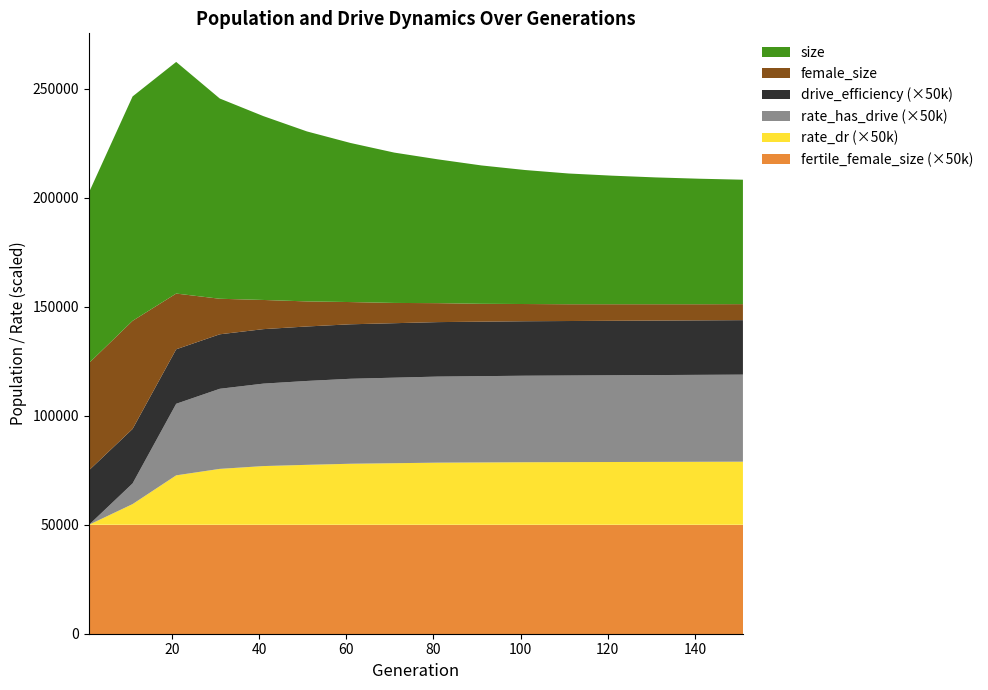

Reading right to left, extract all data points from this chart.

fertile_female_size: 151=1.0	141=1.0	131=1.0	121=1.0	111=1.0	101=1.0	91=1.0	81=1.0	71=1.0	61=1.0	51=1.0	41=1.0	31=1.0	21=1.0	11=1.0	1=1.0
rate_dr: 151=0.6	141=0.6	131=0.6	121=0.6	111=0.6	101=0.6	91=0.6	81=0.6	71=0.6	61=0.6	51=0.6	41=0.5	31=0.5	21=0.5	11=0.2	1=0.0
rate_has_drive: 151=0.8	141=0.8	131=0.8	121=0.8	111=0.8	101=0.8	91=0.8	81=0.8	71=0.8	61=0.8	51=0.8	41=0.8	31=0.7	21=0.7	11=0.2	1=0.0
drive_efficiency: 151=0.5	141=0.5	131=0.5	121=0.5	111=0.5	101=0.5	91=0.5	81=0.5	71=0.5	61=0.5	51=0.5	41=0.5	31=0.5	21=0.5	11=0.5	1=0.5
female_size_scaled: 151=7350.0	141=7400.0	131=7500.0	121=7600.0	111=7700.0	101=7900.0	91=8200.0	81=8700.0	71=9300.0	61=10200.0	51=11500.0	41=13389.0	31=16309.0	21=25578.0	11=49609.0	1=49212.0
size_scaled: 151=57100.0	141=57600.0	131=58200.0	121=59000.0	111=60000.0	101=61500.0	91=63500.0	81=66000.0	71=69000.0	61=73000.0	51=78000.0	41=84368.0	31=91889.0	21=106297.0	11=102975.0	1=78331.0